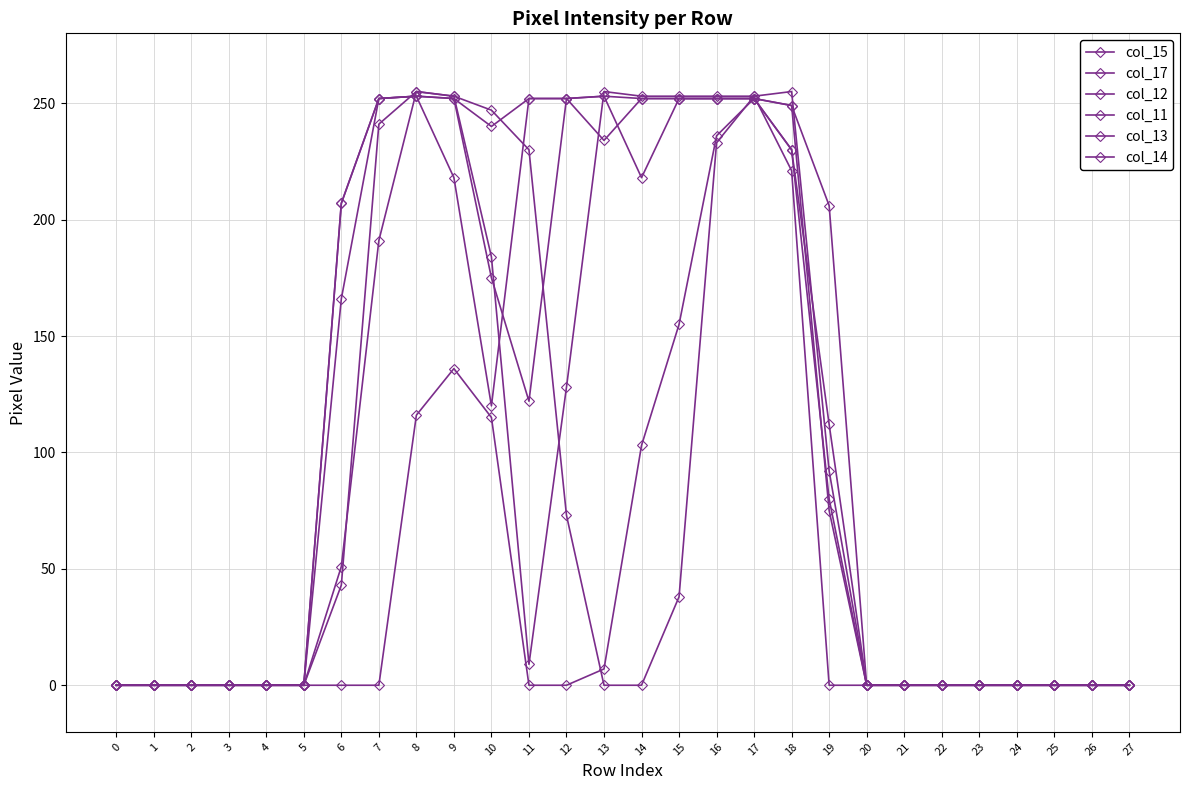

How many values in the col_11 series exceed 0?

10